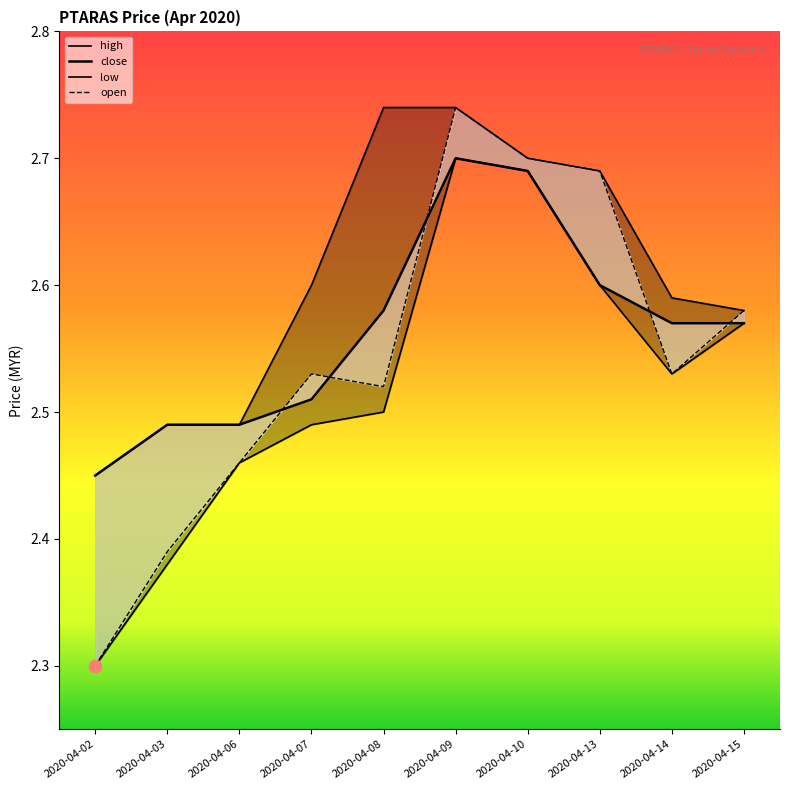

Which series contains the highest Y value?

open